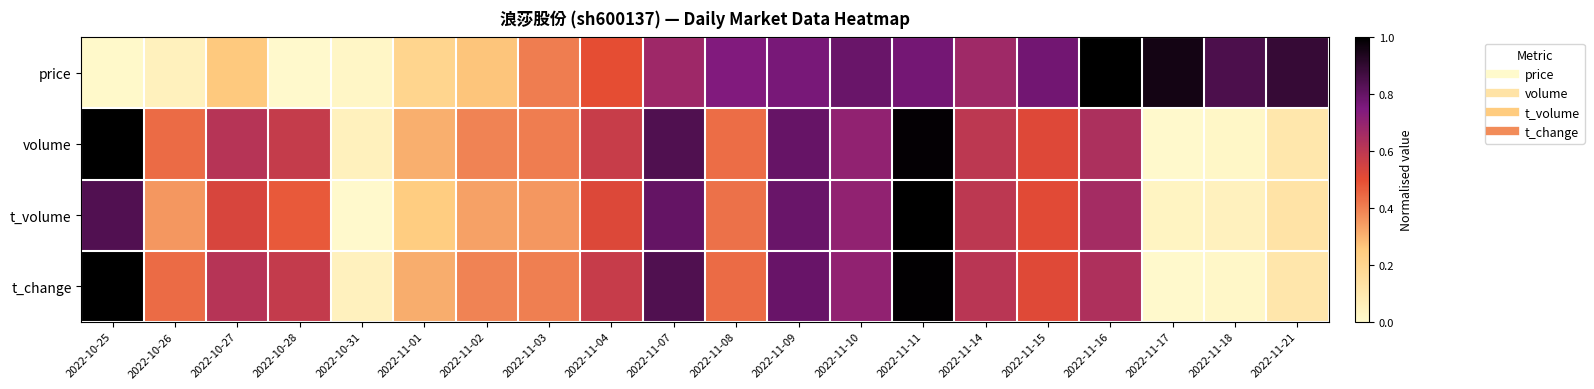

Reading left to right, what are all the values shown in this chart?

price: 2022-10-25=0.0	2022-10-26=0.0	2022-10-27=0.3	2022-10-28=0.0	2022-10-31=0.0	2022-11-01=0.2	2022-11-02=0.3	2022-11-03=0.4	2022-11-04=0.5	2022-11-07=0.7	2022-11-08=0.7	2022-11-09=0.8	2022-11-10=0.8	2022-11-11=0.8	2022-11-14=0.7	2022-11-15=0.8	2022-11-16=1.0	2022-11-17=1.0	2022-11-18=0.9	2022-11-21=0.9
volume: 2022-10-25=1.0	2022-10-26=0.4	2022-10-27=0.6	2022-10-28=0.6	2022-10-31=0.0	2022-11-01=0.3	2022-11-02=0.4	2022-11-03=0.4	2022-11-04=0.6	2022-11-07=0.8	2022-11-08=0.4	2022-11-09=0.8	2022-11-10=0.7	2022-11-11=1.0	2022-11-14=0.6	2022-11-15=0.5	2022-11-16=0.6	2022-11-17=0.0	2022-11-18=0.0	2022-11-21=0.1
t_volume: 2022-10-25=0.8	2022-10-26=0.4	2022-10-27=0.5	2022-10-28=0.5	2022-10-31=0.0	2022-11-01=0.2	2022-11-02=0.3	2022-11-03=0.4	2022-11-04=0.5	2022-11-07=0.8	2022-11-08=0.4	2022-11-09=0.8	2022-11-10=0.7	2022-11-11=1.0	2022-11-14=0.6	2022-11-15=0.5	2022-11-16=0.7	2022-11-17=0.0	2022-11-18=0.0	2022-11-21=0.1
t_change: 2022-10-25=1.0	2022-10-26=0.4	2022-10-27=0.6	2022-10-28=0.6	2022-10-31=0.0	2022-11-01=0.3	2022-11-02=0.4	2022-11-03=0.4	2022-11-04=0.6	2022-11-07=0.8	2022-11-08=0.4	2022-11-09=0.8	2022-11-10=0.7	2022-11-11=1.0	2022-11-14=0.6	2022-11-15=0.5	2022-11-16=0.6	2022-11-17=0.0	2022-11-18=0.0	2022-11-21=0.1